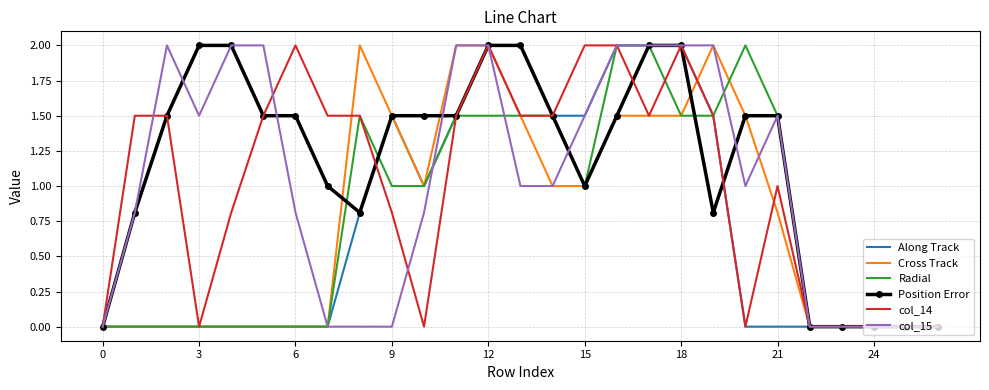

What is the maximum value for col_14?

2.0